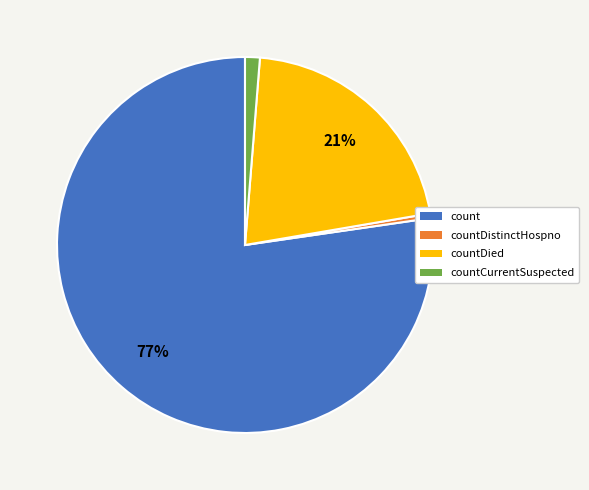

Is the sum of countDistinctHospno and count greater than half?

Yes